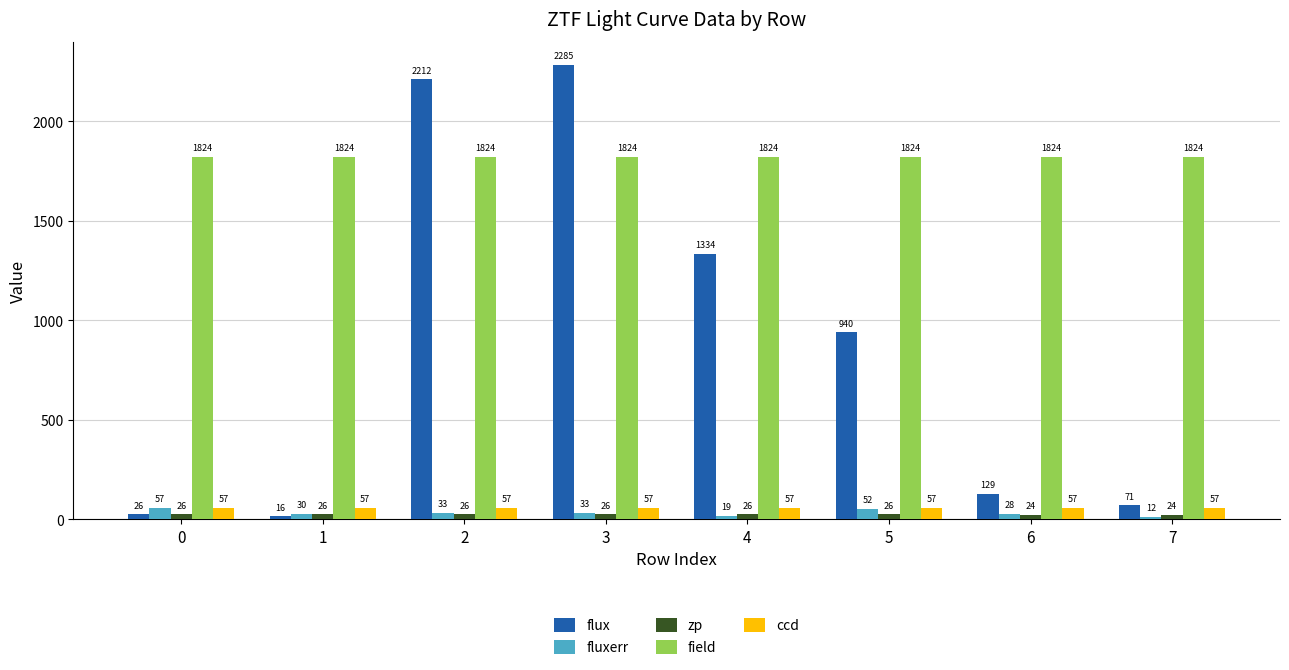

What is the total value across all series at 5?

2899.3